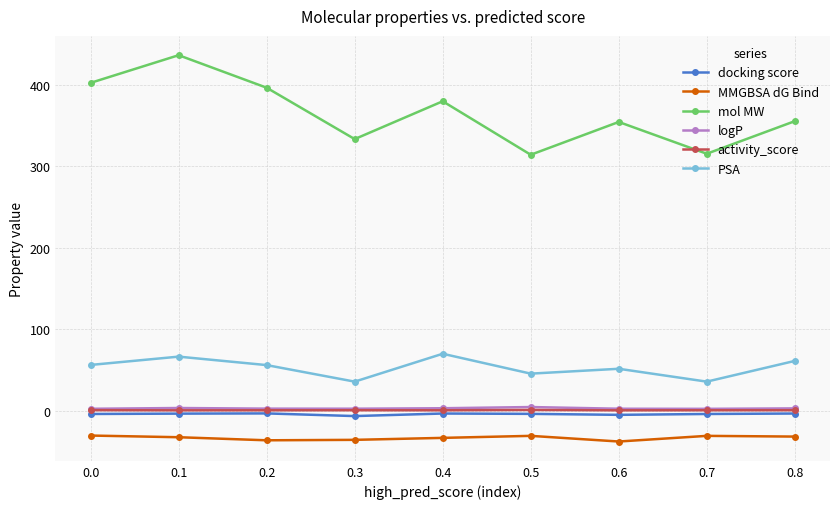

How many interior local peaks does the mol MW series have?

3